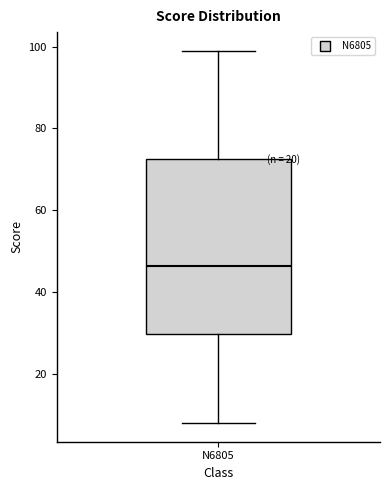

Transcribe this box plot: give where the median line is, the range the box spans, and where the two whiskers end, as read against the y-axis. The values are not printed on the chart, so give them approximately, as read against the axis.

median 46, box 30 to 72, whiskers 8 to 100